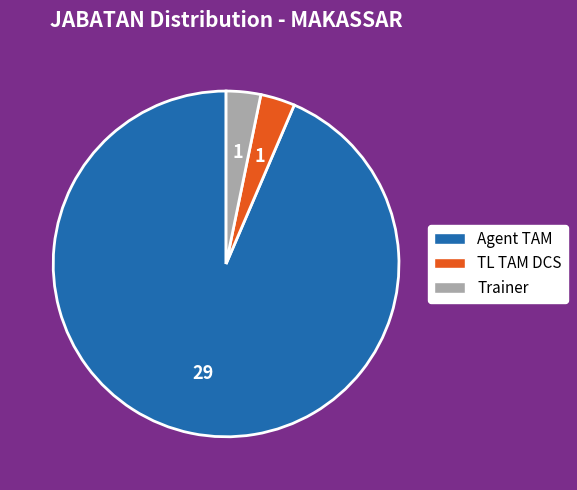

The TL TAM DCS slice represents 9% of the pie. True or false?

False